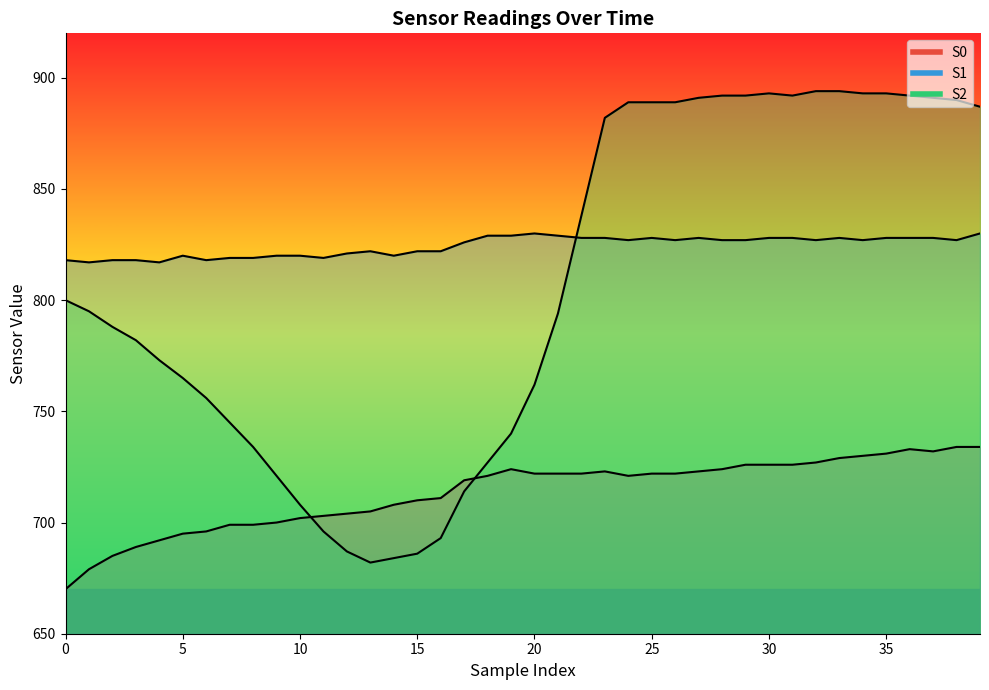

Read the S1 value at 28.

827